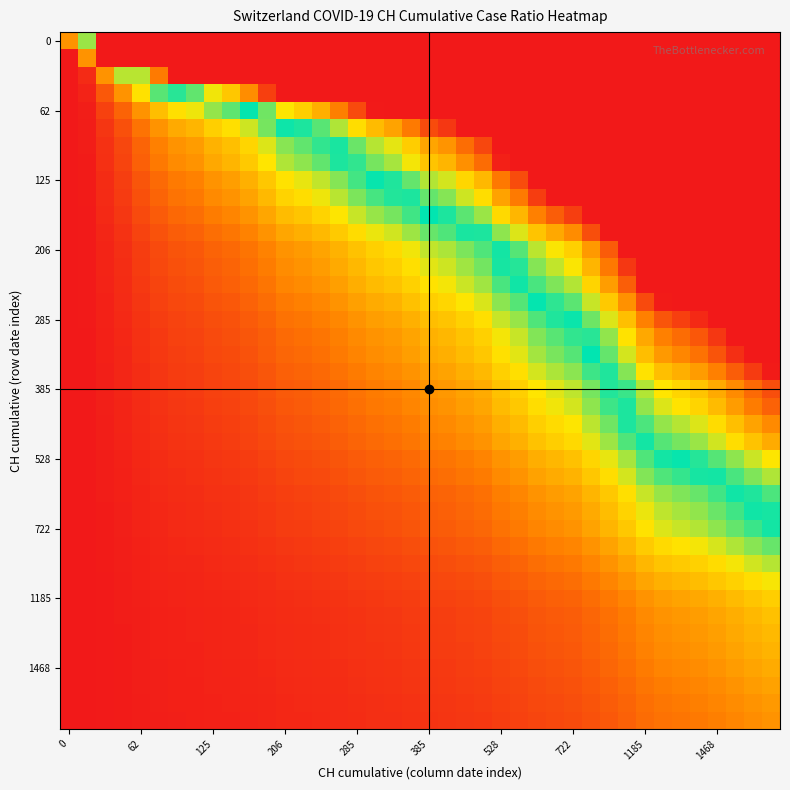

Count the number of data series in this chart.

40